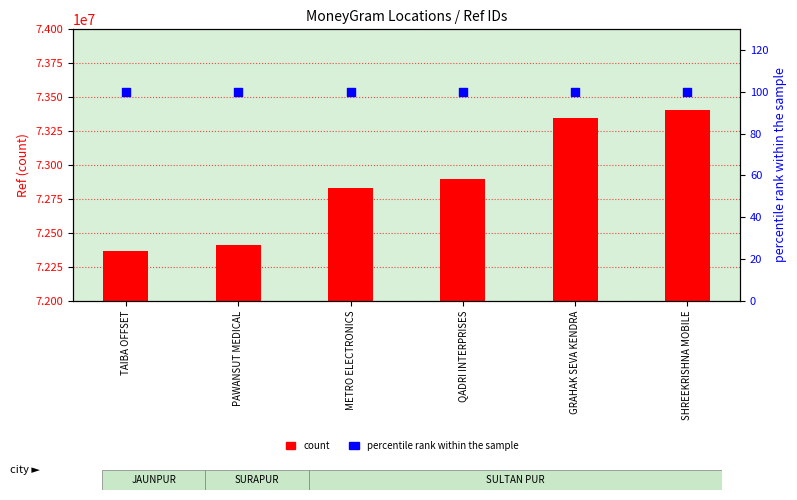

What is the total value across all series at TAIBA OFFSET?

72367172